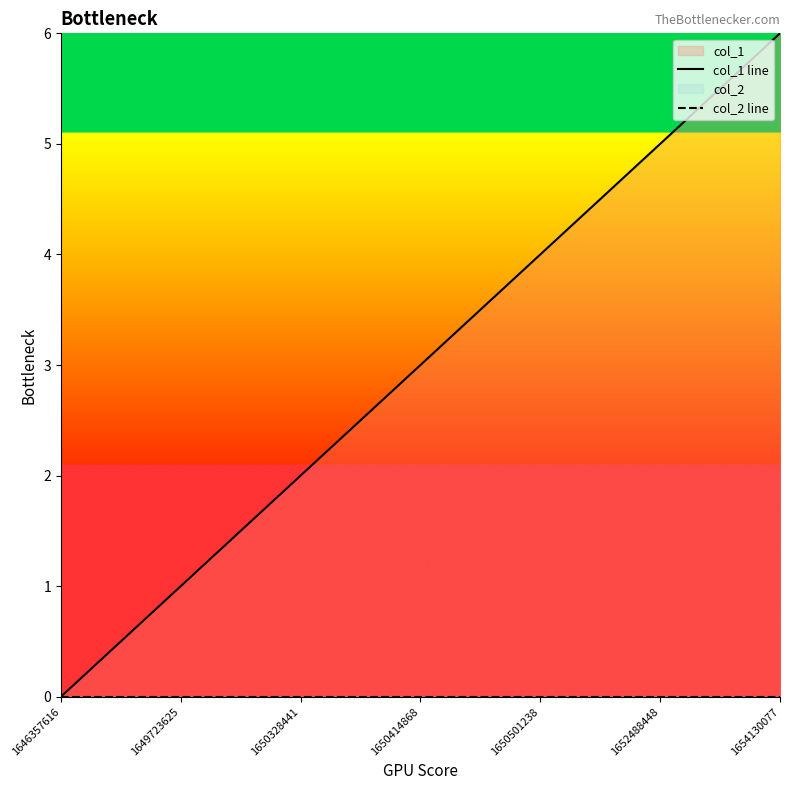

Rank the series by their maximum value, from lowest to highest.

col_2 line, col_1 line